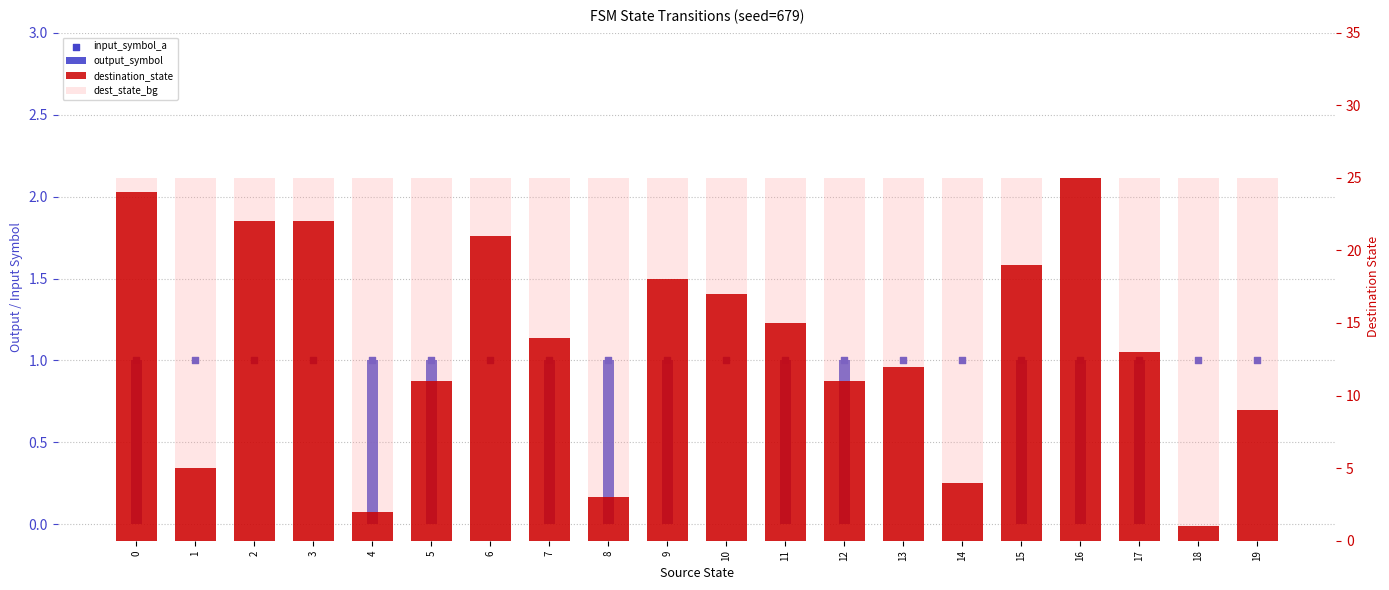

What is the total value across all series at 7?

41